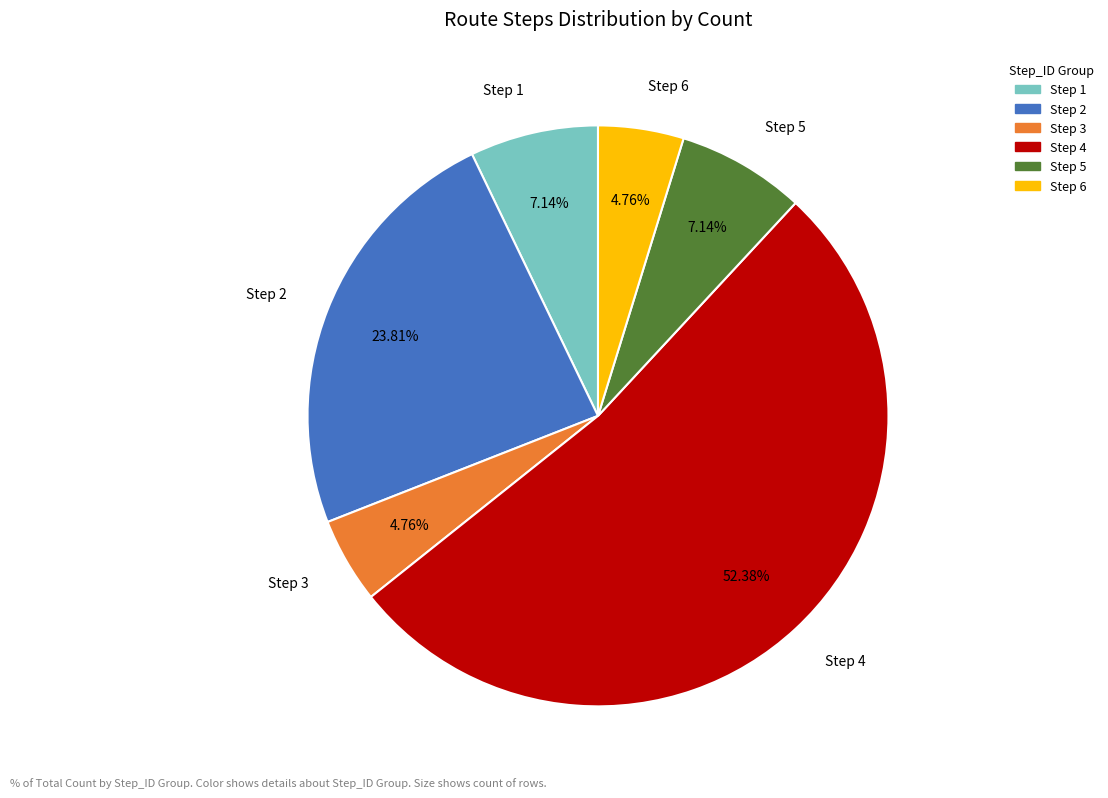

What is the ratio of the value at Step 2 to the value at Step 4?

0.5